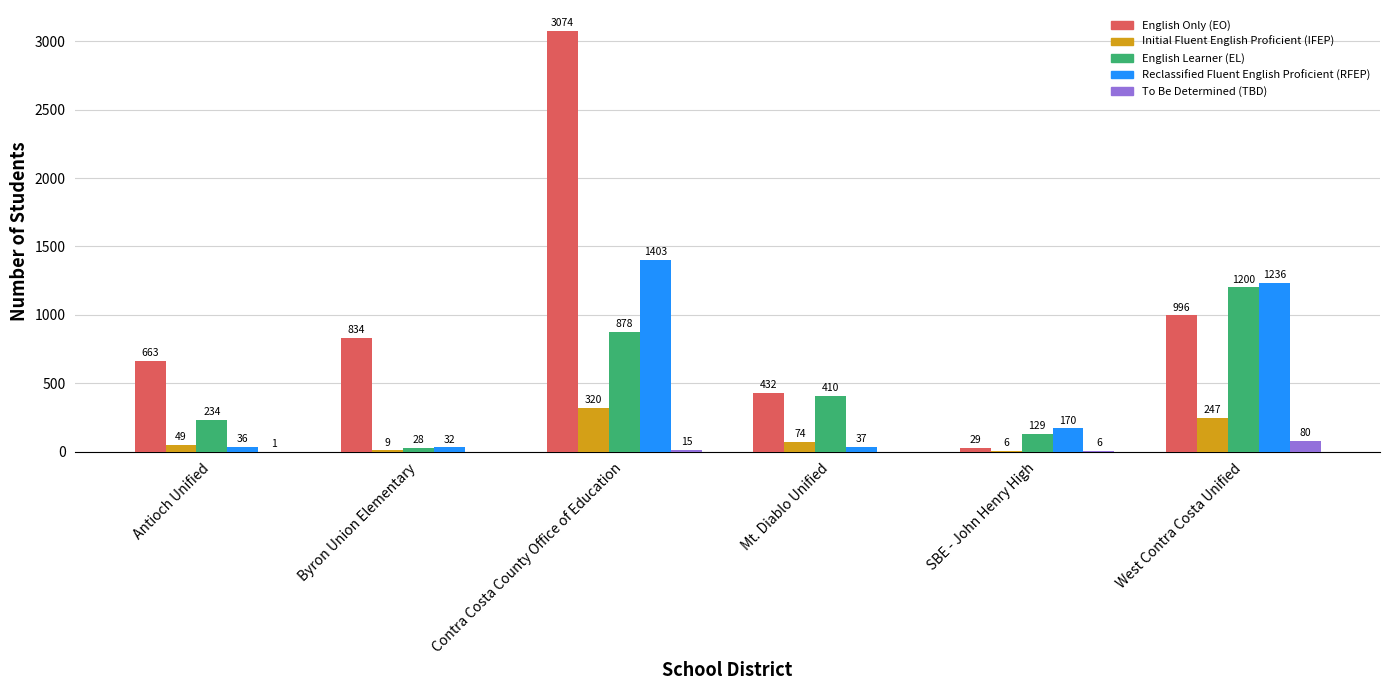

What is the approximate value of Reclassified Fluent English Proficient (RFEP) at Antioch Unified?

36